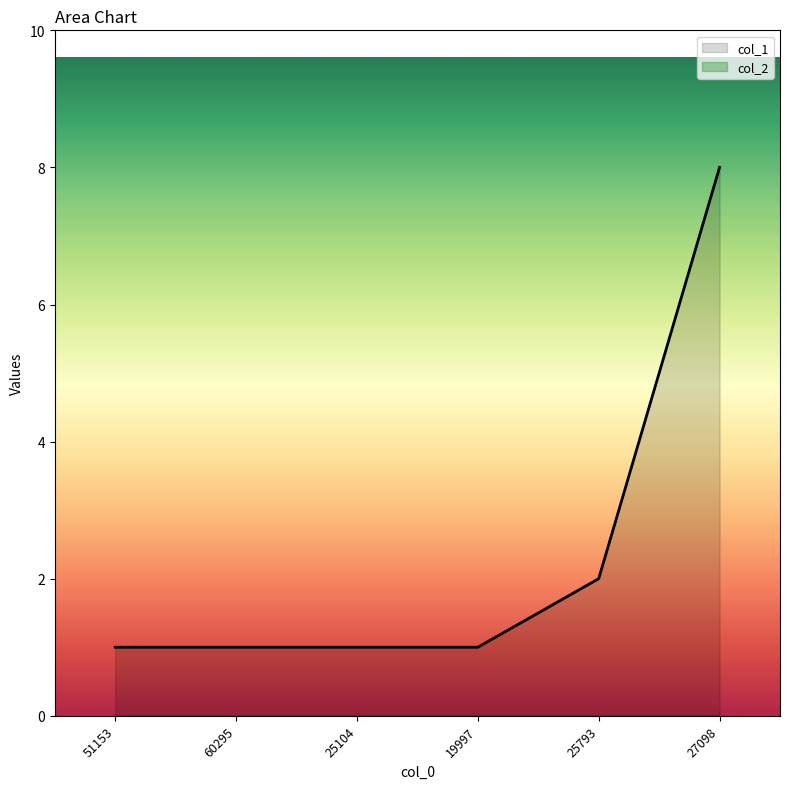

What is the greatest value displayed?

8